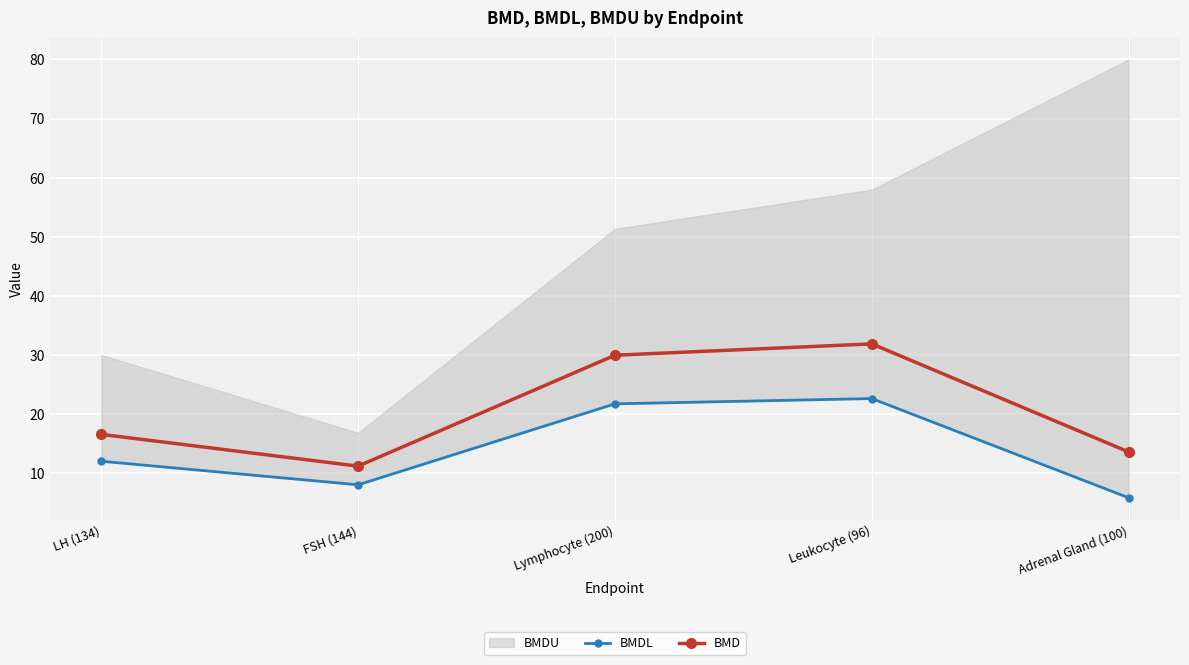

What is the spread (max minus min) of values at Leukocyte (96)?

9.2